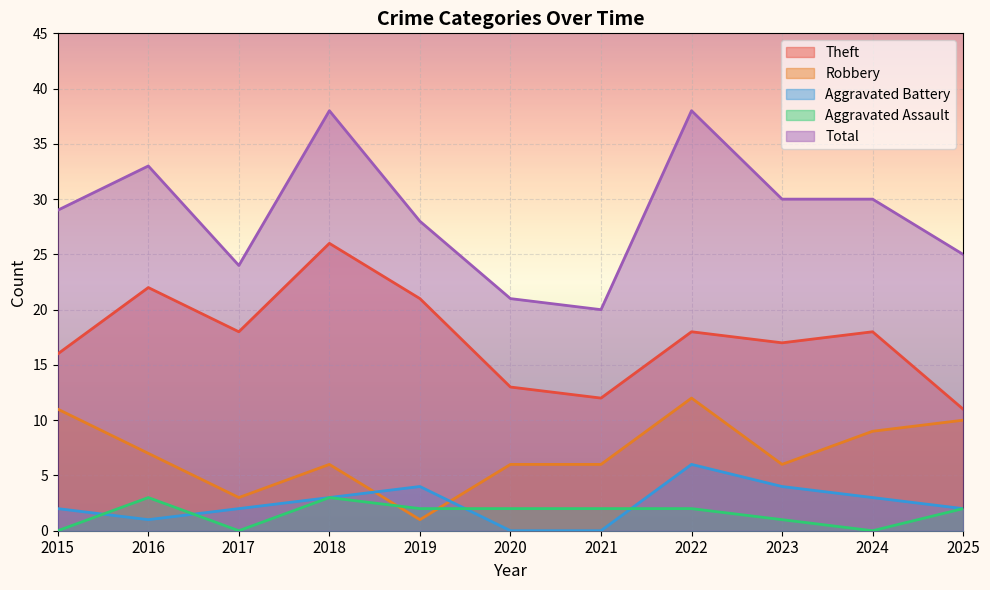

In Theft, how many points are lower than both neighbors (excluding endpoints)?

3